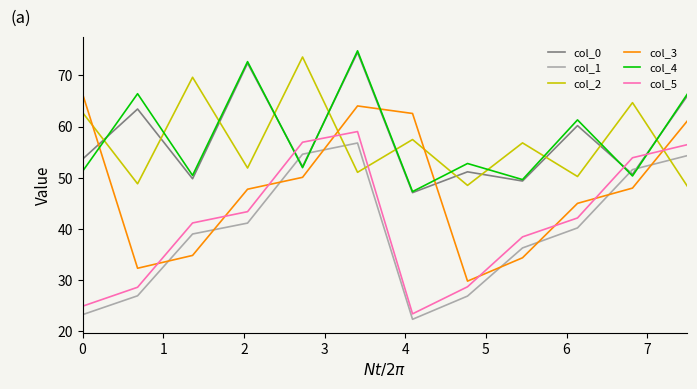

True or false: col_1 and col_4 intersect in this chart.

True